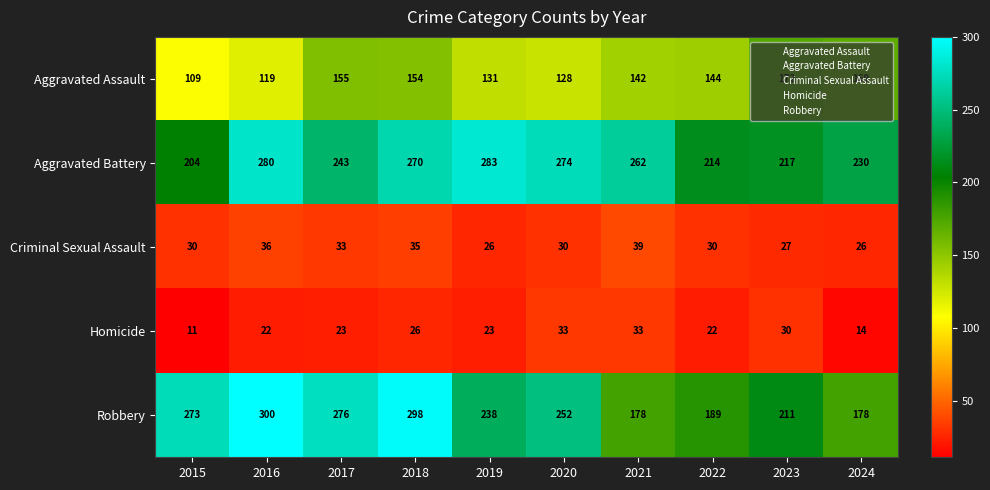

How many values in the Aggravated Battery series are below 262?

5